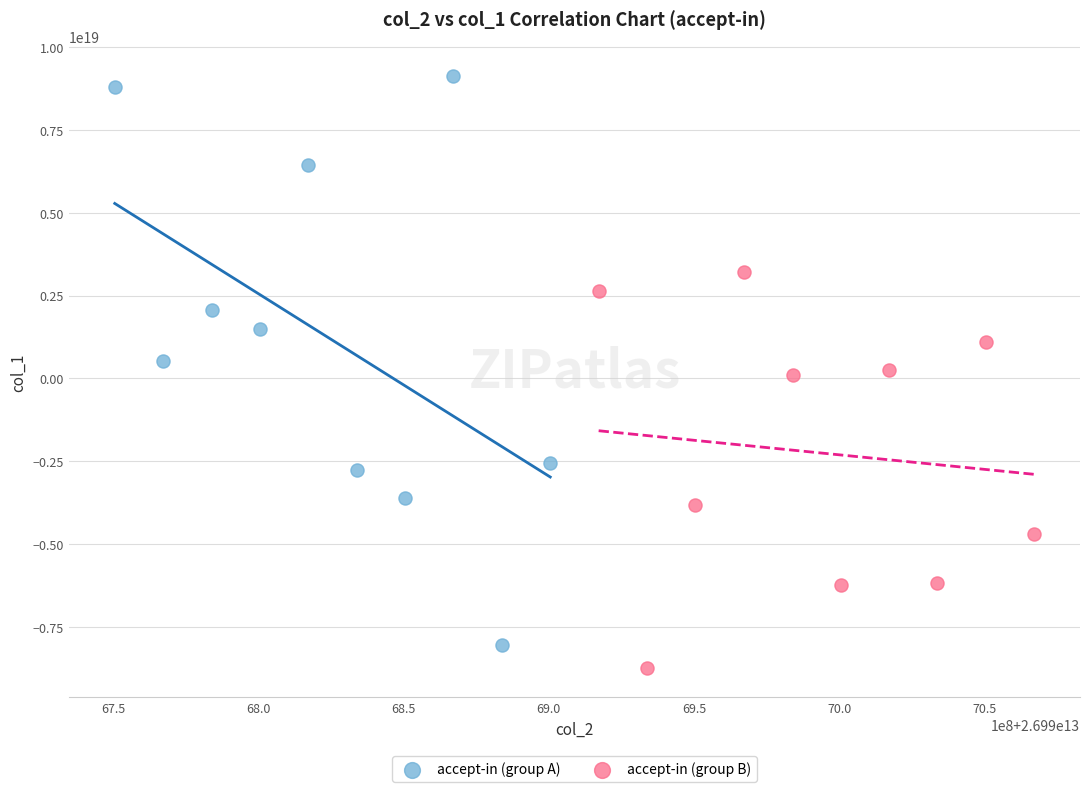

Which series has the widest spread of Y values?

accept-in (group A)